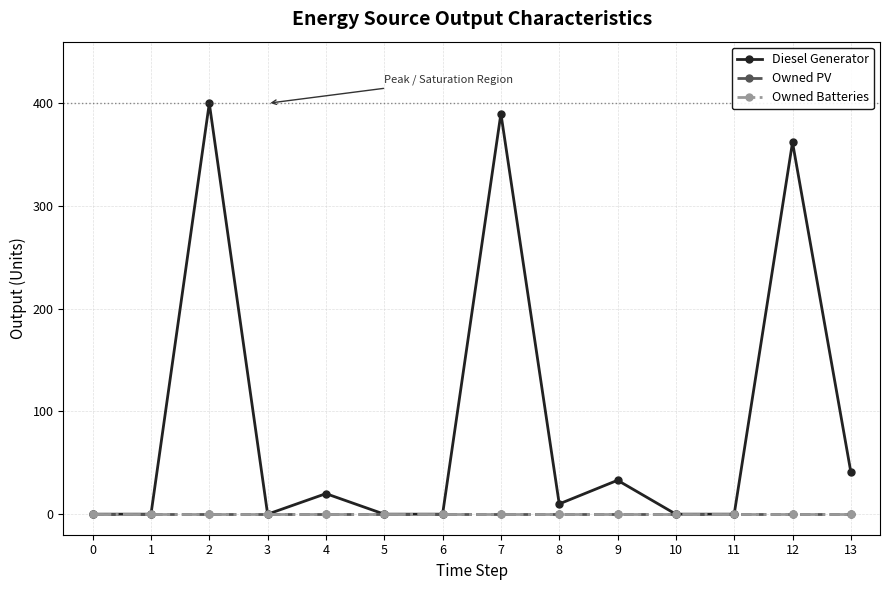

Between 7 and 8, which series saw the biggest shift?

Diesel Generator